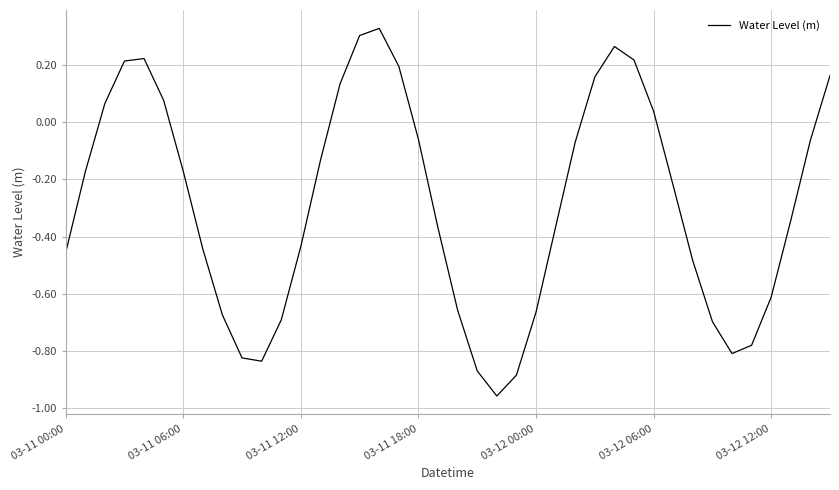

What is the difference between the maximum and second lowest values?

1.2